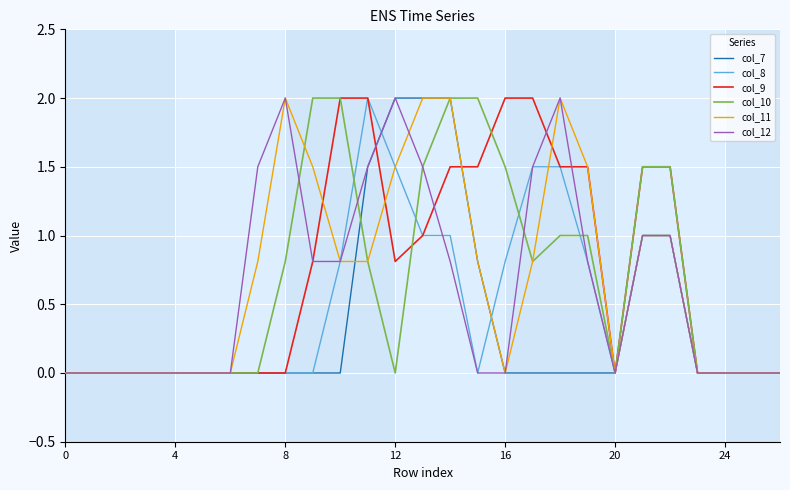

How many lines are shown in the chart?

6